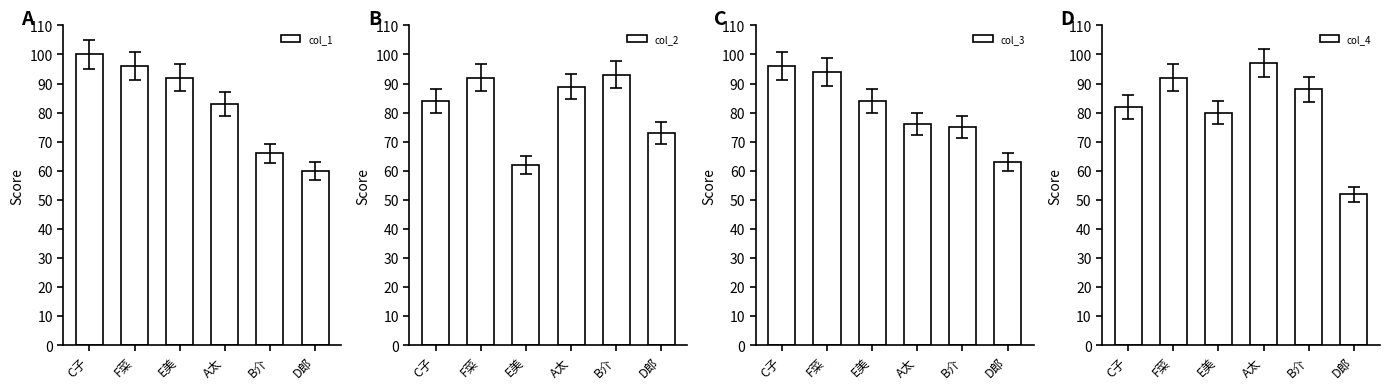

The value of col_3 at C子 is 161. True or false?

False